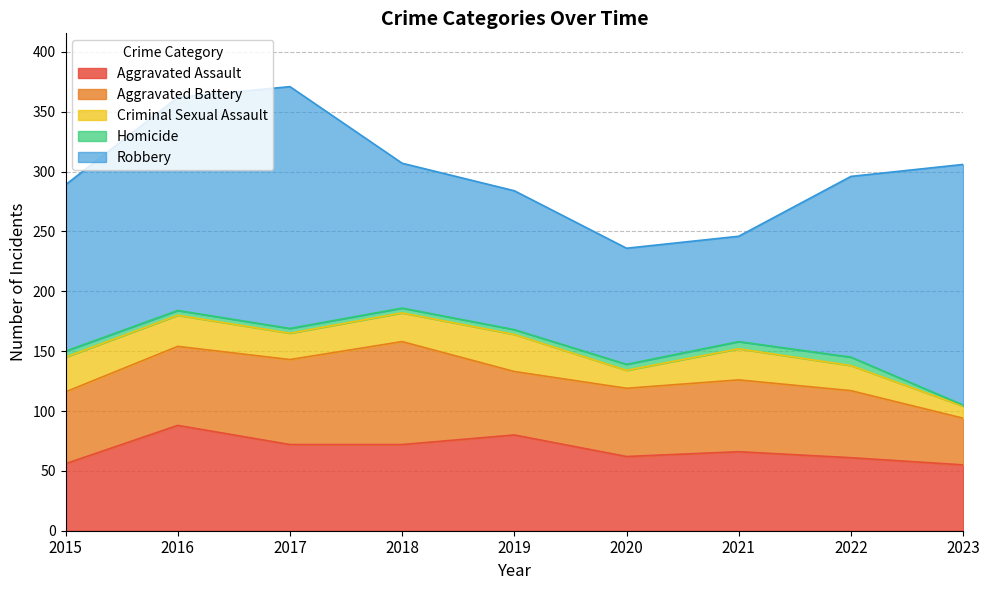

Which series has the largest range (max minus min)?

Robbery